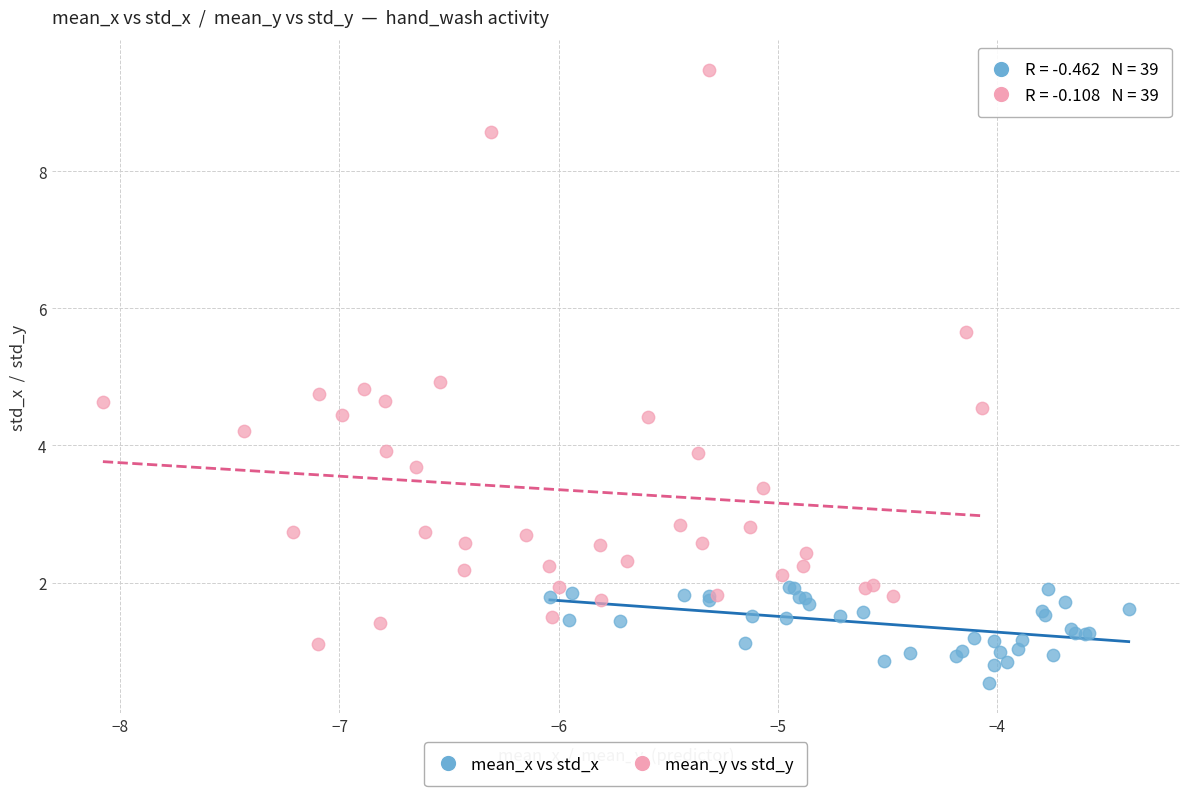

Which series reaches the maximum Y coordinate?

mean_y vs std_y